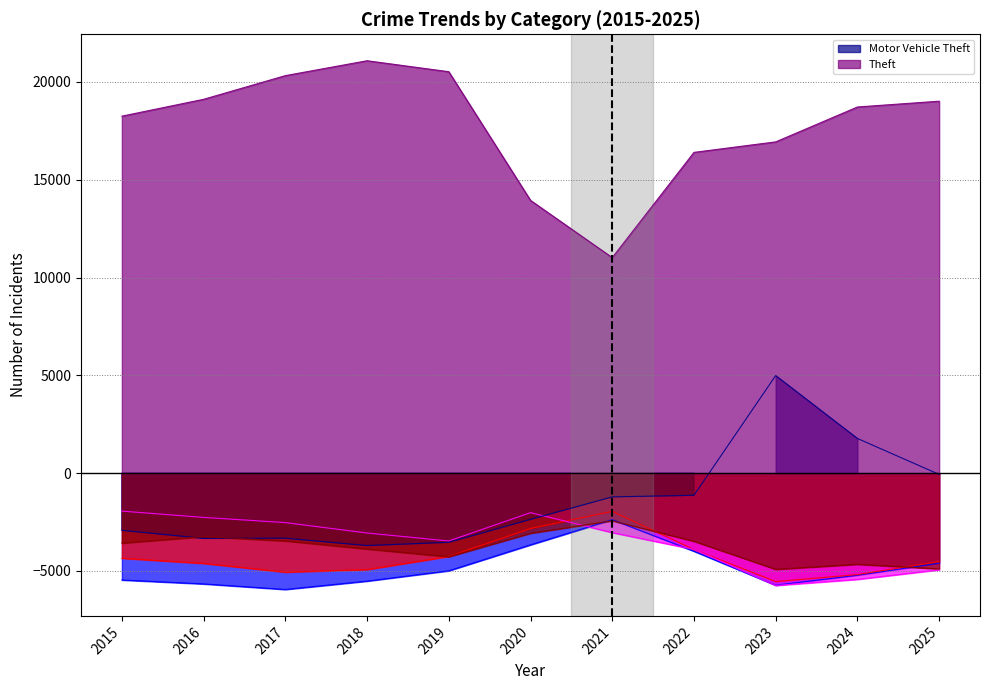

True or false: Theft has a value of 19017.2 at 2025.

True